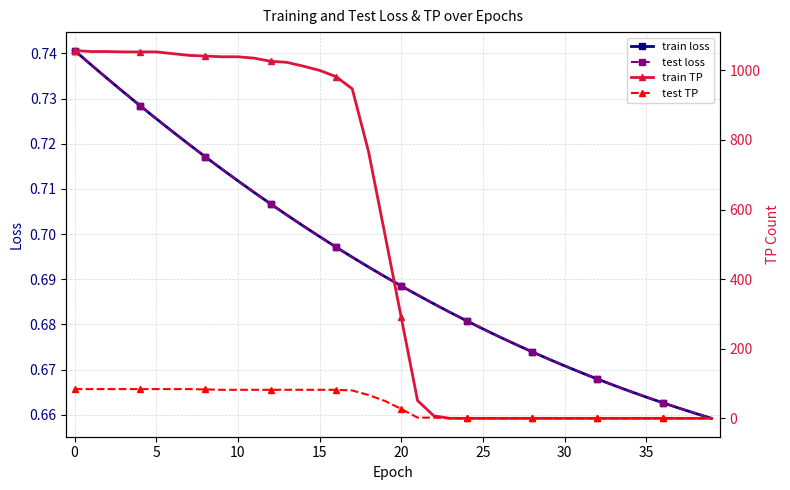

True or false: test loss and train loss intersect in this chart.

False